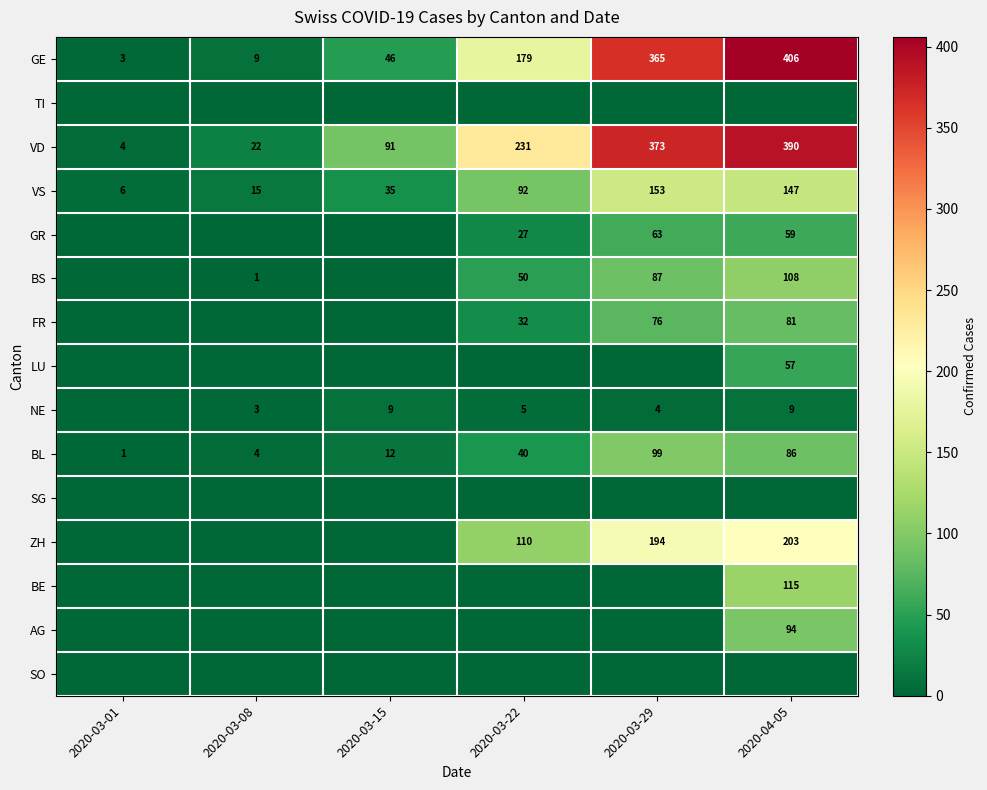

Is it true that FR equals 36 at 2020-04-05?

False